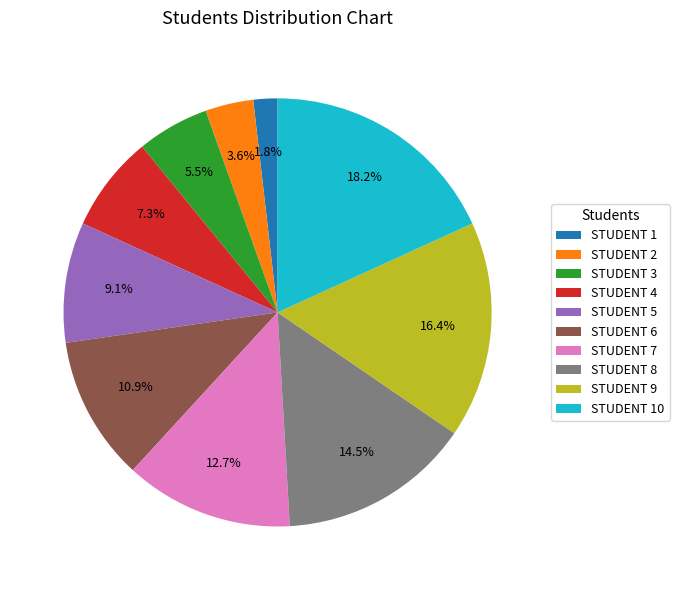

How many segments does this pie chart have?

10